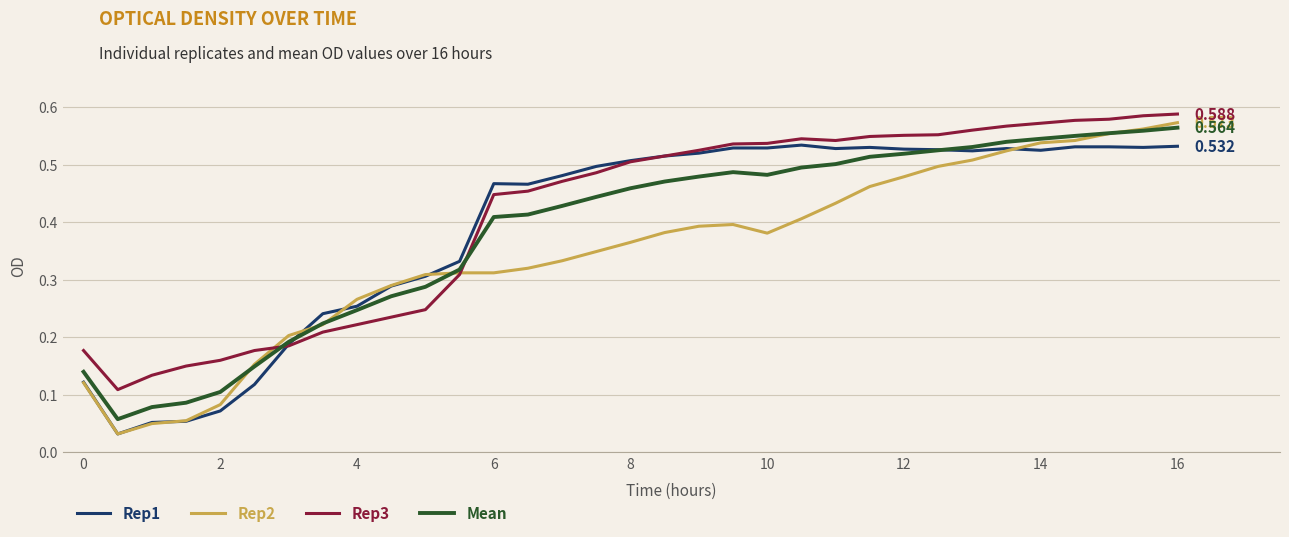

Which series has the largest total across all categories?

Rep3